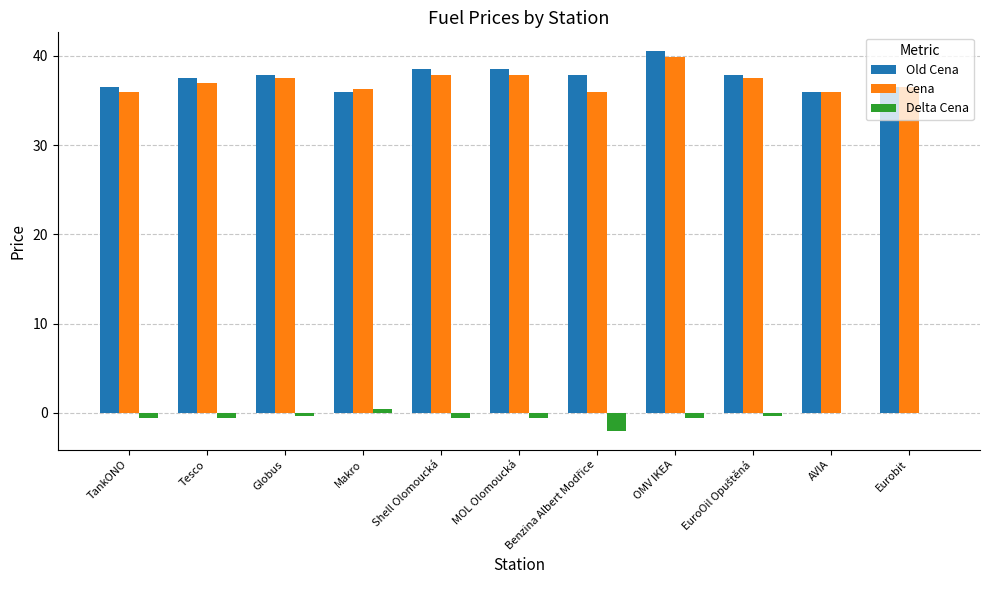

How many values in the Old Cena series exceed 37?

7